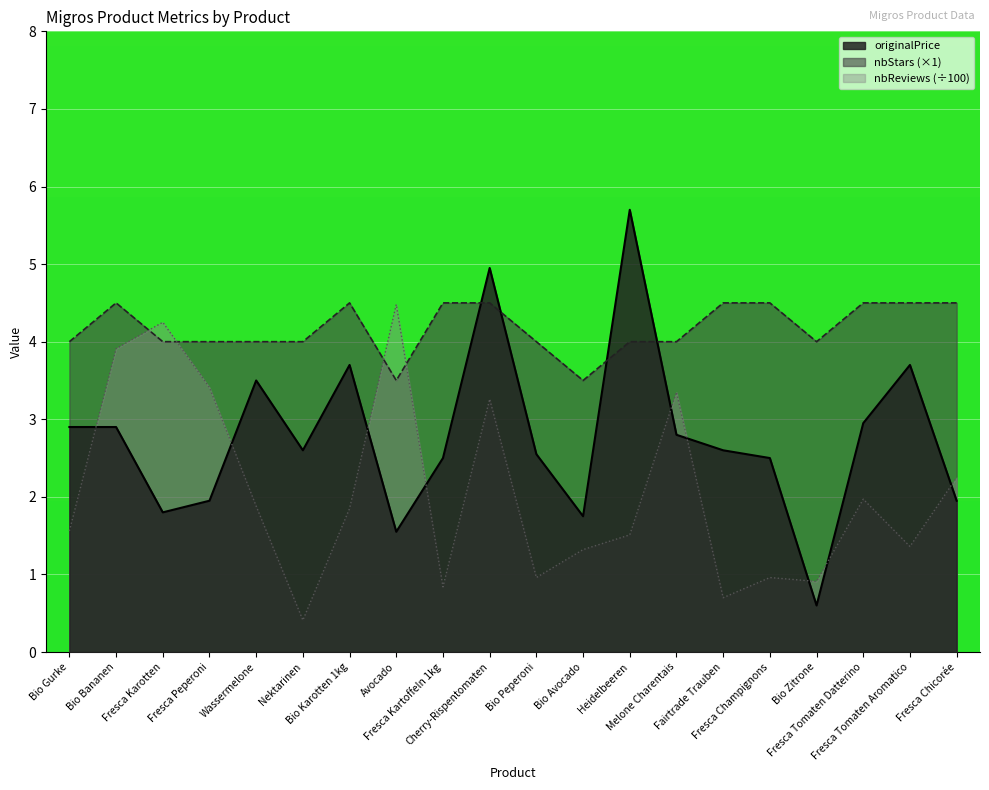

Reading left to right, what are all the values shown in this chart?

originalPrice: Bio Gurke=2.9	Bio Bananen=2.9	Fresca Karotten=1.8	Fresca Peperoni=1.9	Wassermelone=3.5	Nektarinen=2.6	Bio Karotten 1kg=3.7	Avocado=1.6	Fresca Kartoffeln 1kg=2.5	Cherry-Rispentomaten=5.0	Bio Peperoni=2.5	Bio Avocado=1.8	Heidelbeeren=5.7	Melone Charentais=2.8	Fairtrade Trauben=2.6	Fresca Champignons=2.5	Bio Zitrone=0.6	Fresca Tomaten Datterino=3.0	Fresca Tomaten Aromatico=3.7	Fresca Chicorée=1.9
nbReviews: Bio Gurke=1.6	Bio Bananen=3.9	Fresca Karotten=4.2	Fresca Peperoni=3.4	Wassermelone=1.9	Nektarinen=0.4	Bio Karotten 1kg=1.9	Avocado=4.5	Fresca Kartoffeln 1kg=0.8	Cherry-Rispentomaten=3.3	Bio Peperoni=1.0	Bio Avocado=1.3	Heidelbeeren=1.5	Melone Charentais=3.4	Fairtrade Trauben=0.7	Fresca Champignons=1.0	Bio Zitrone=0.9	Fresca Tomaten Datterino=2.0	Fresca Tomaten Aromatico=1.4	Fresca Chicorée=2.2
nbStars: Bio Gurke=4.0	Bio Bananen=4.5	Fresca Karotten=4.0	Fresca Peperoni=4.0	Wassermelone=4.0	Nektarinen=4.0	Bio Karotten 1kg=4.5	Avocado=3.5	Fresca Kartoffeln 1kg=4.5	Cherry-Rispentomaten=4.5	Bio Peperoni=4.0	Bio Avocado=3.5	Heidelbeeren=4.0	Melone Charentais=4.0	Fairtrade Trauben=4.5	Fresca Champignons=4.5	Bio Zitrone=4.0	Fresca Tomaten Datterino=4.5	Fresca Tomaten Aromatico=4.5	Fresca Chicorée=4.5